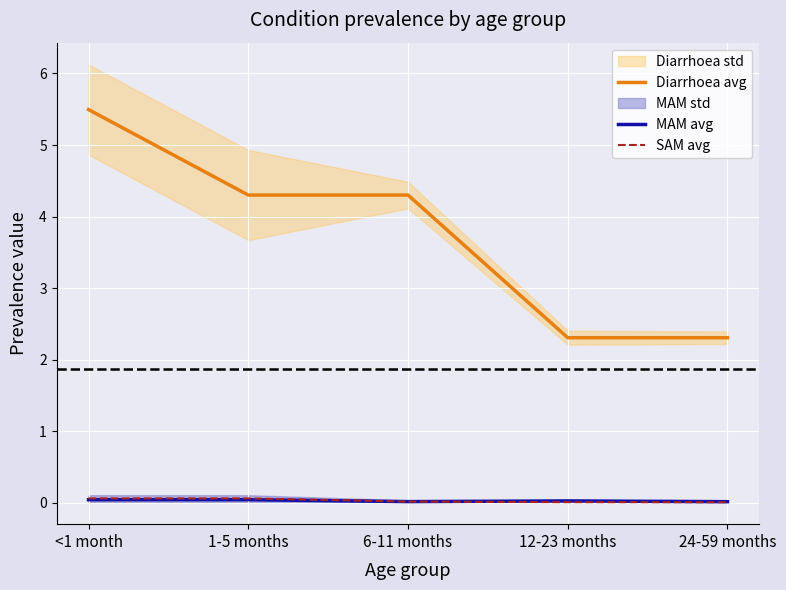

Where is the first local minimum for MAM avg?

6-11 months